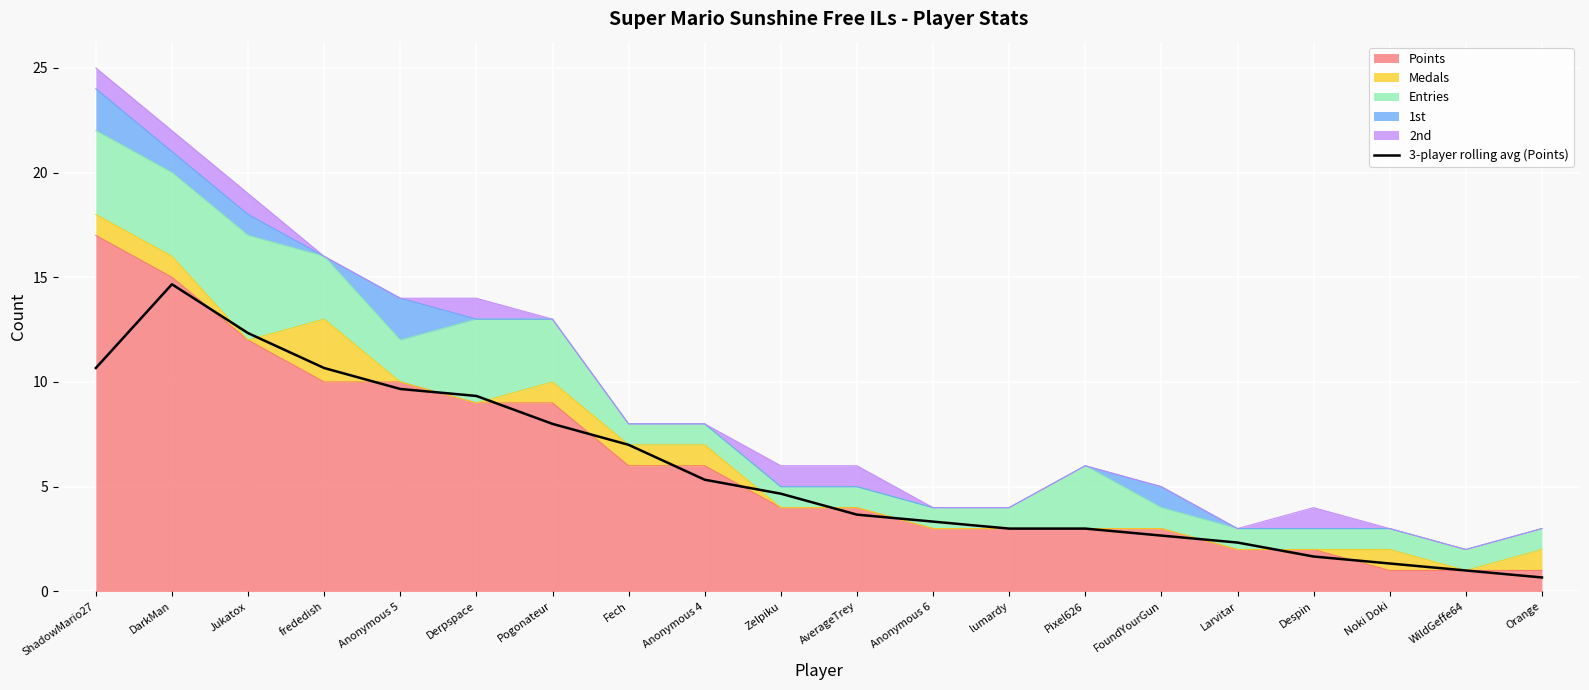

True or false: the data has more than 0 interior local peaks.

True